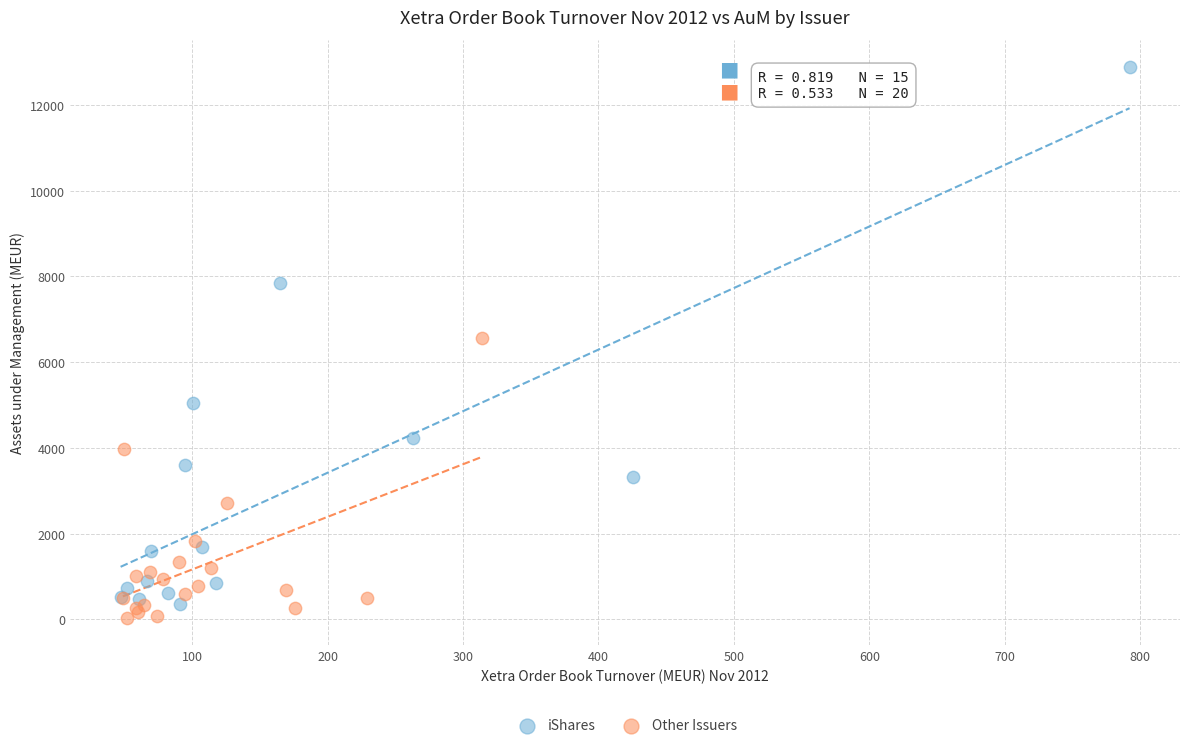

Which series reaches the maximum Y coordinate?

iShares